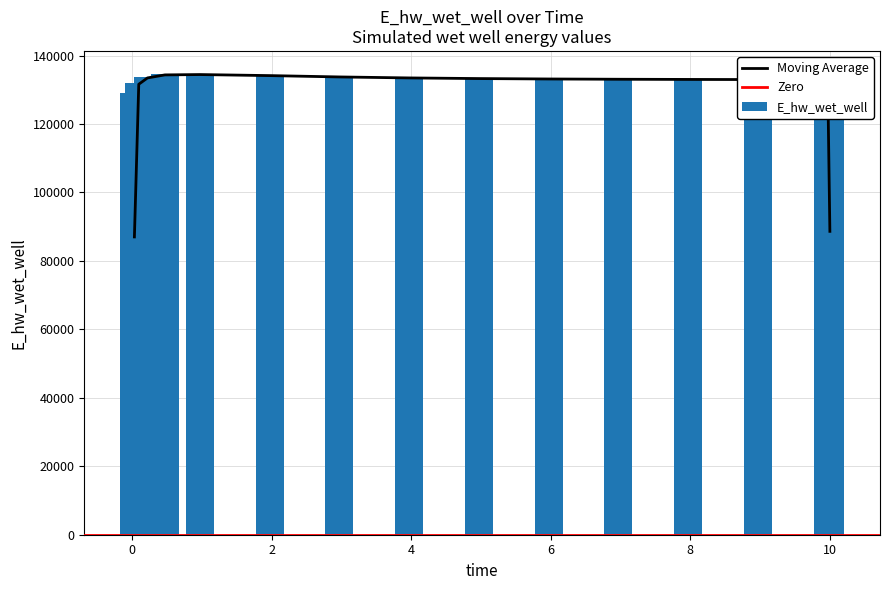

How many data points in E_hw_wet_well are above 133147?

8